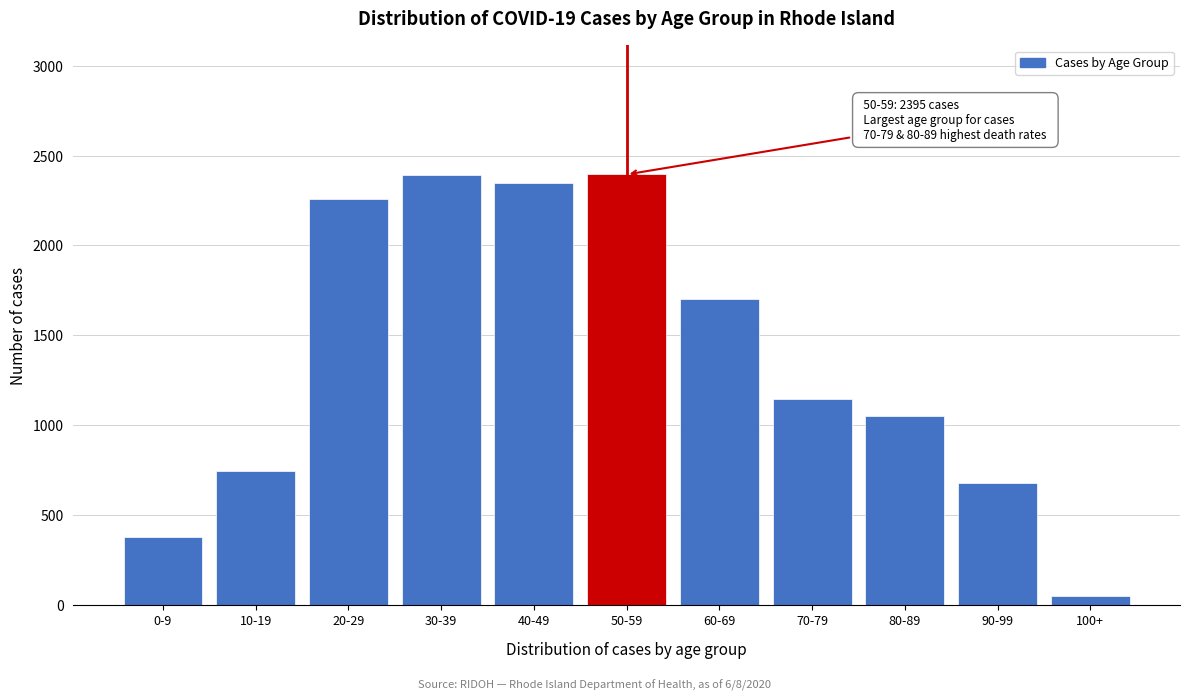

Between 90-99 and 50-59, which is larger?

50-59